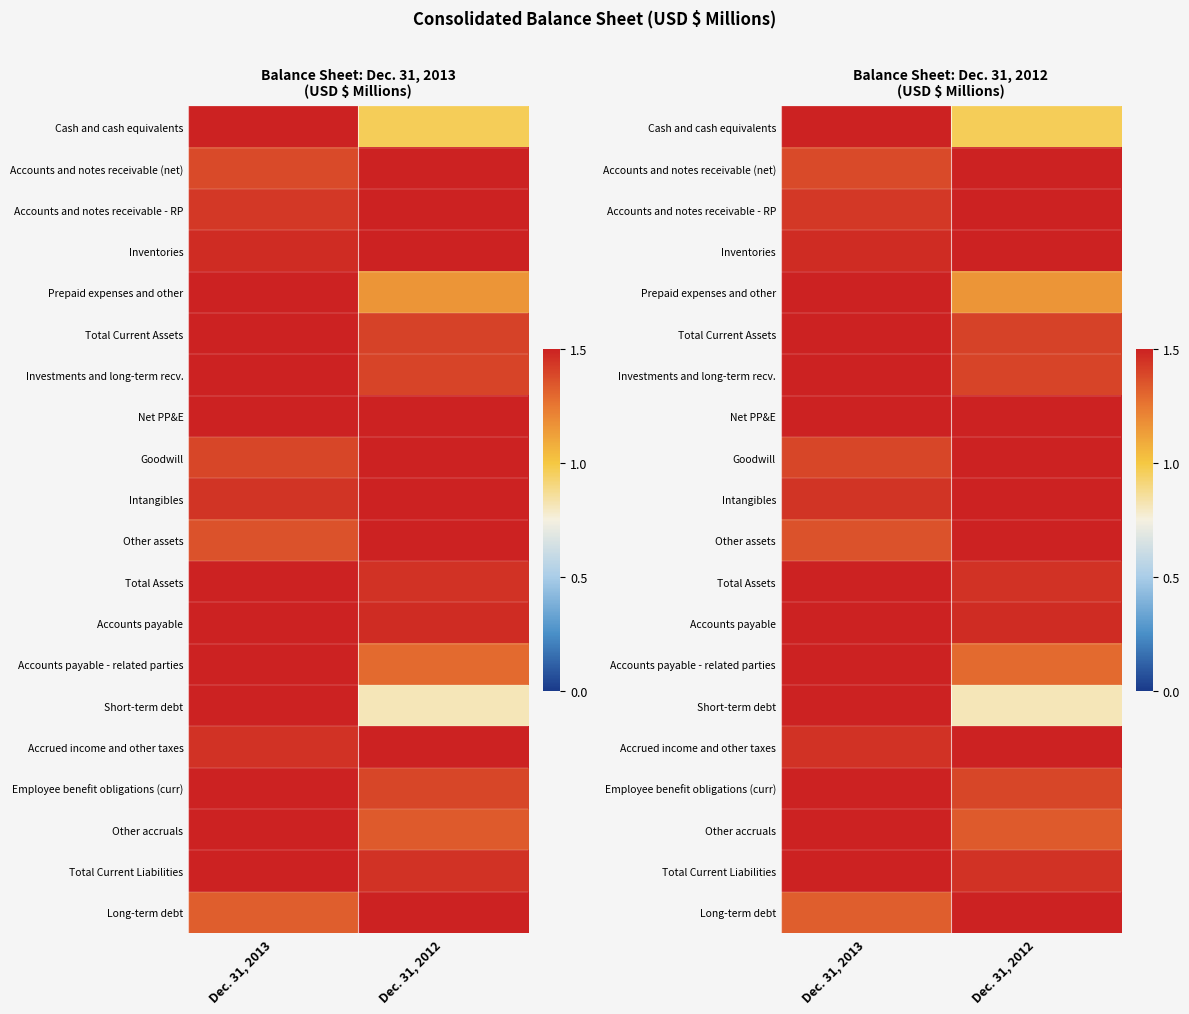

Between Dec. 31, 2013 and Dec. 31, 2012, which series saw the biggest shift?

Short-term debt